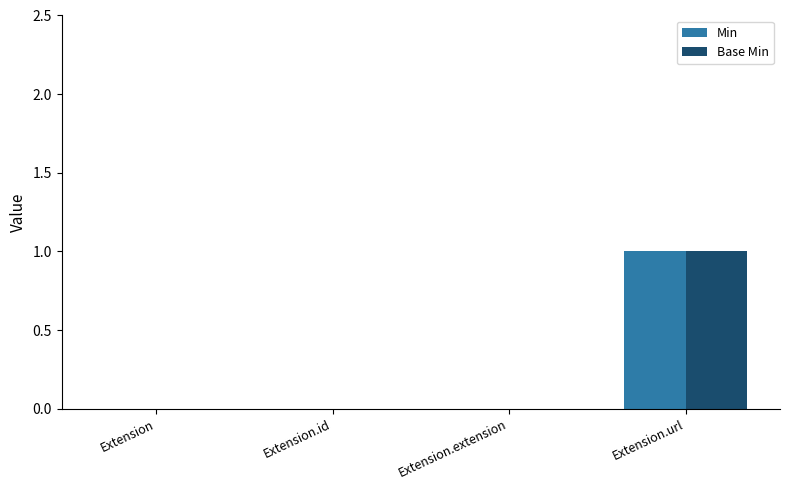

True or false: Min has a value of 0 at Extension.id.

True